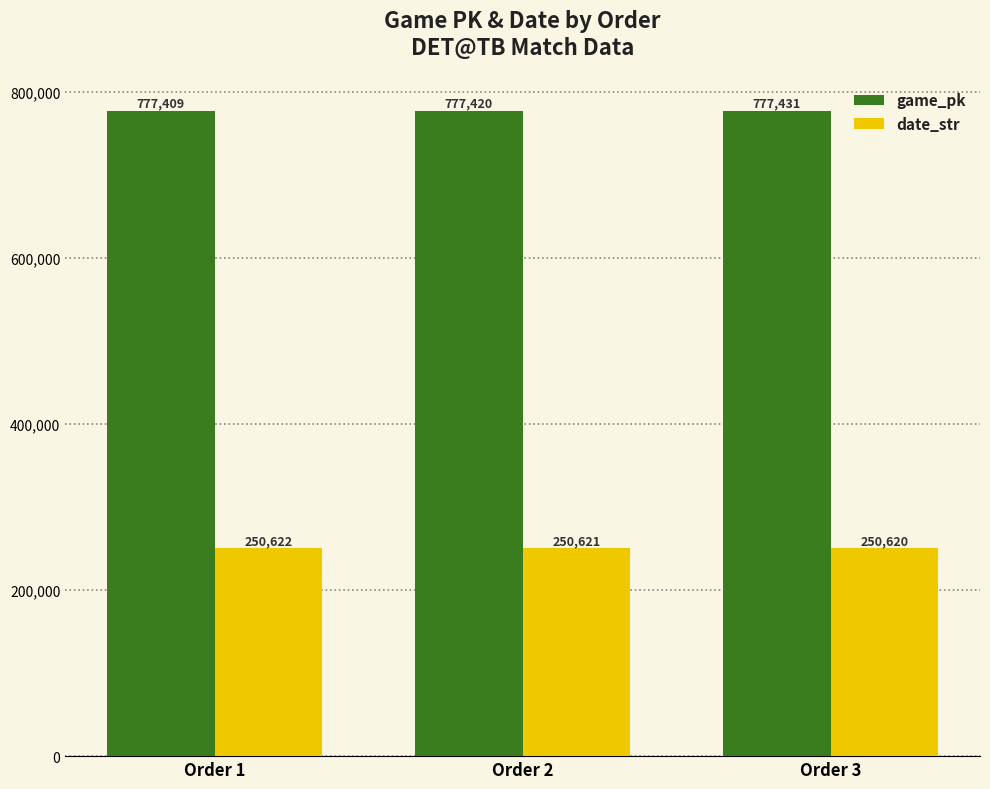

At which category is the sum across all series the highest?

Order 3